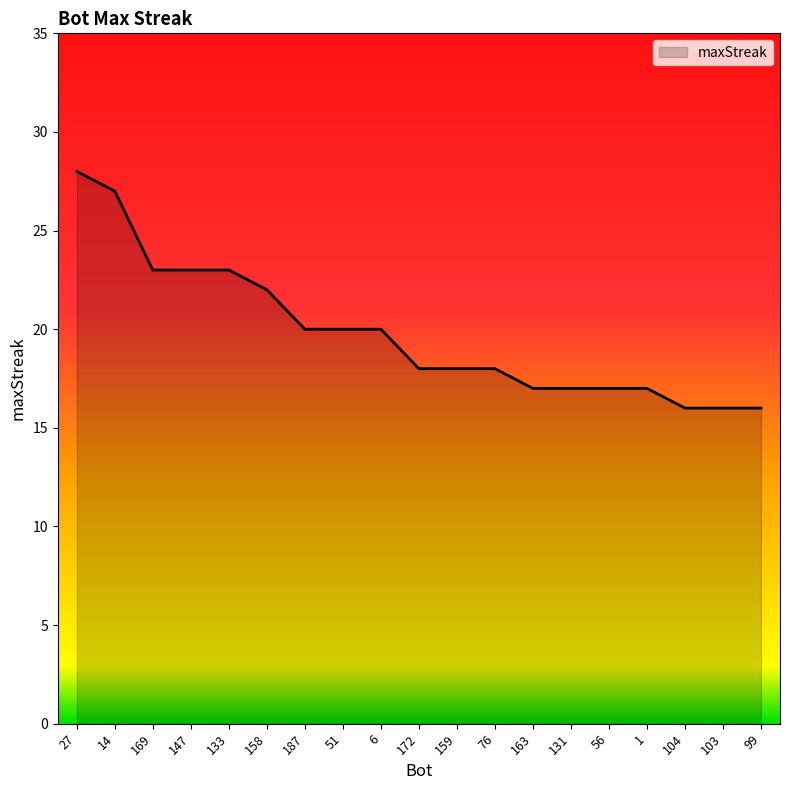

What is the difference between the values at 169 and 158?

1